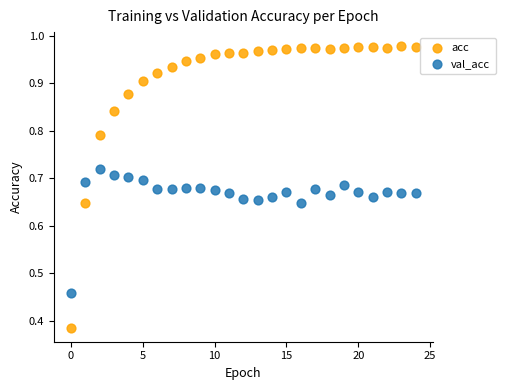

Which series has the largest Y range (max minus min)?

acc